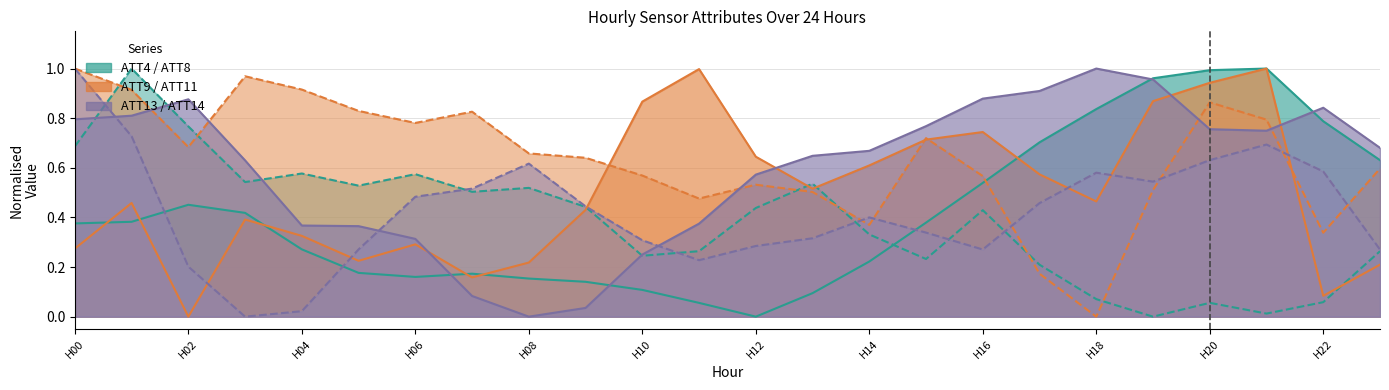

How many values in the ATT4 series exceed 0?

23